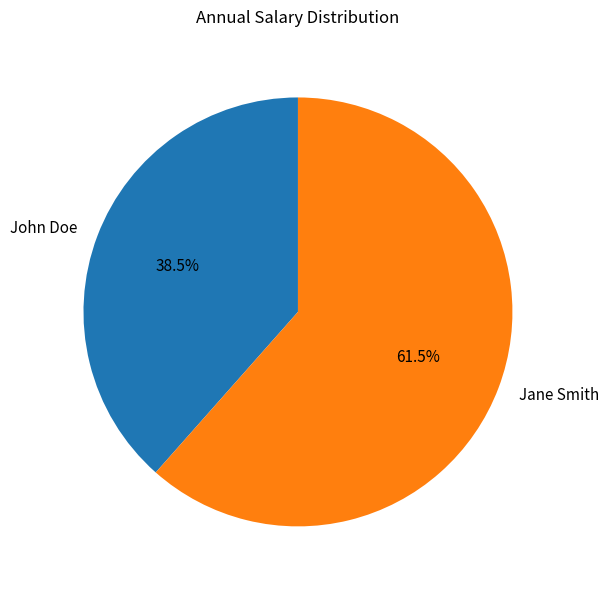

Which slice is the smallest?

John Doe